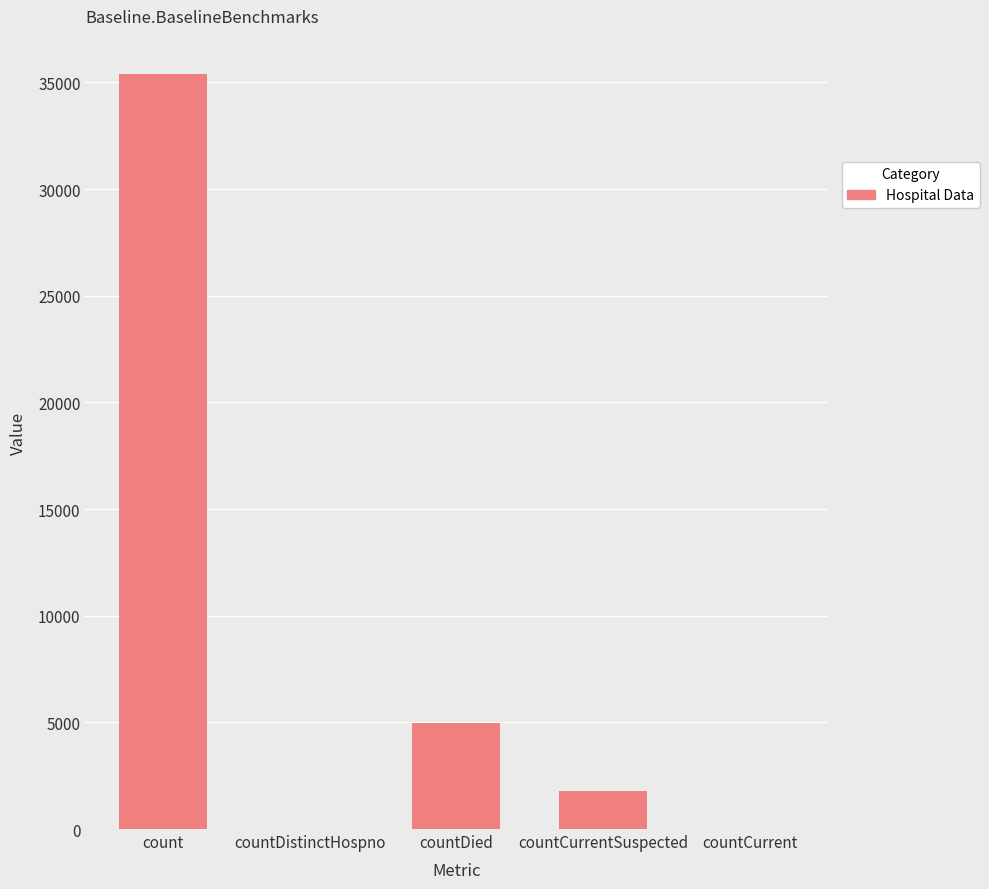

What is the average value?

8432